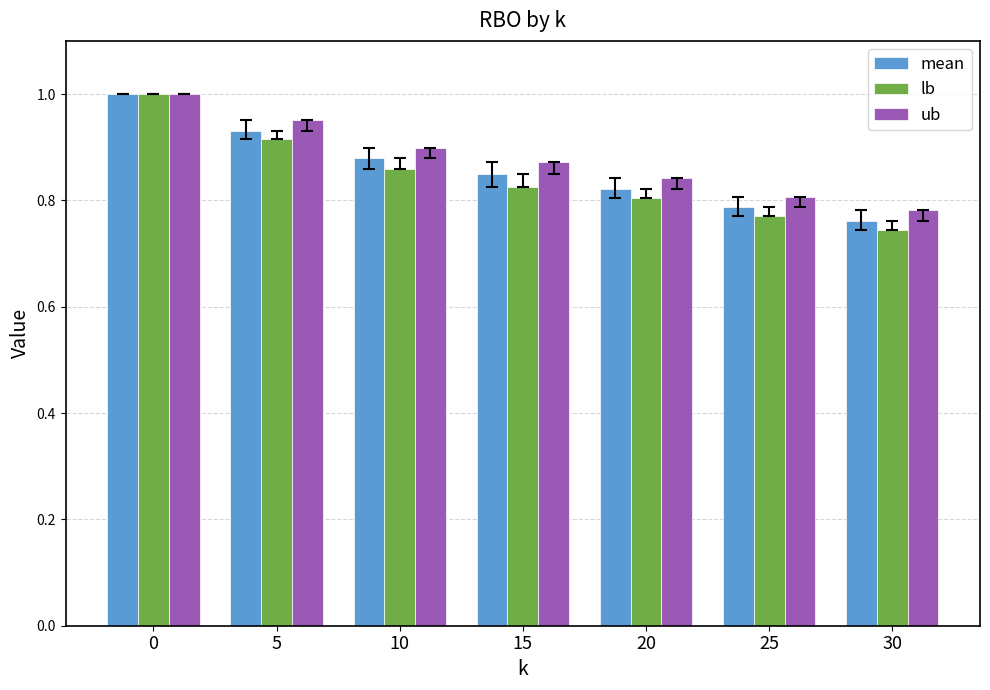

True or false: ub has a value of 1.4 at 5.

False